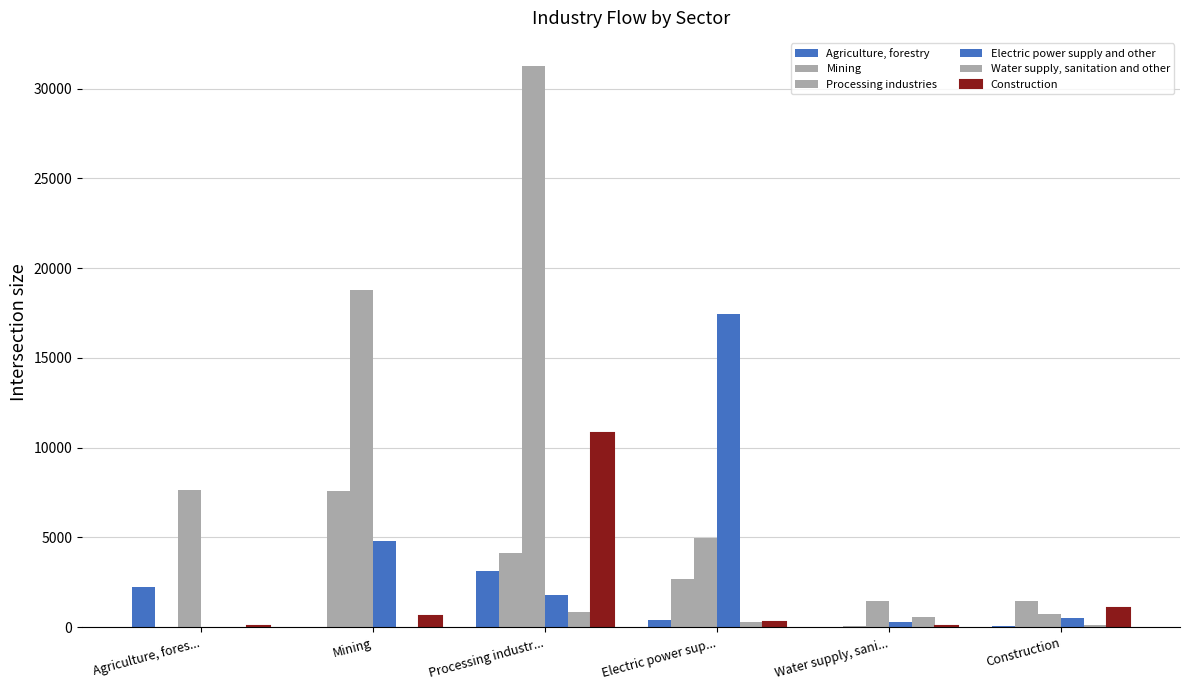

How many groups of bars are there?

6